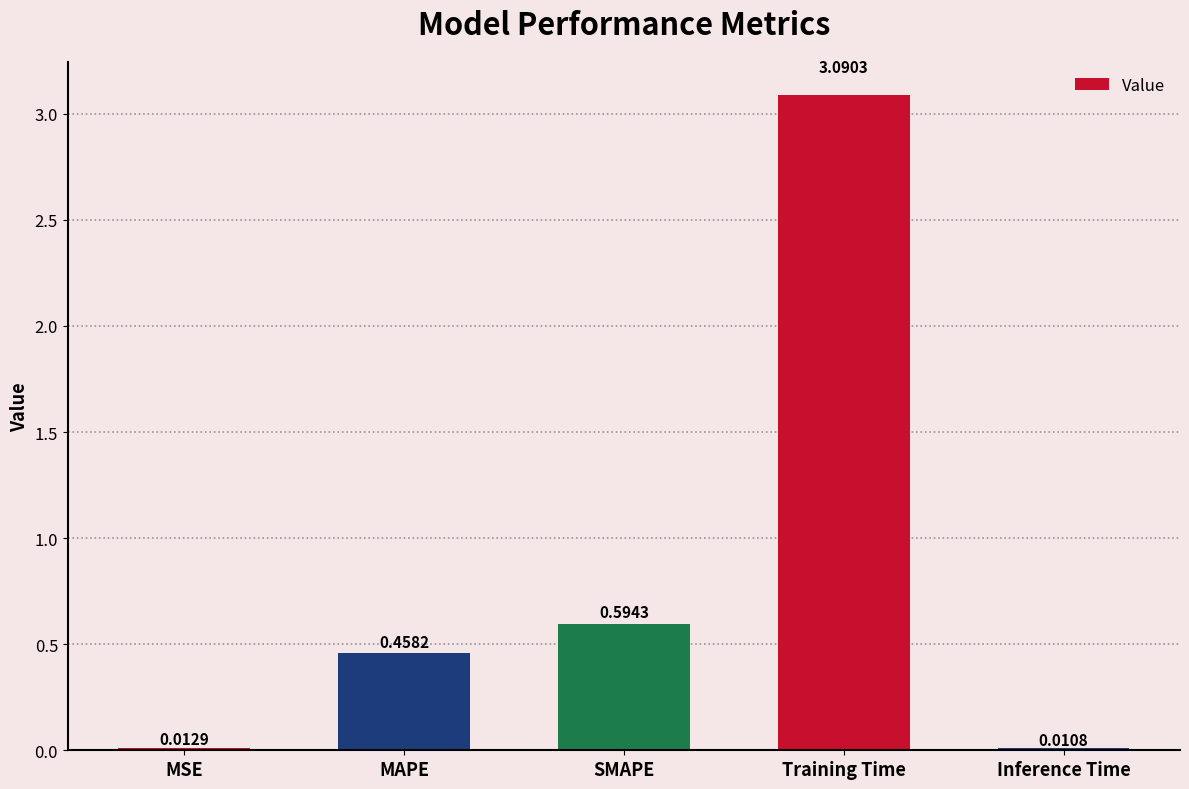

Are the bars horizontal?

No